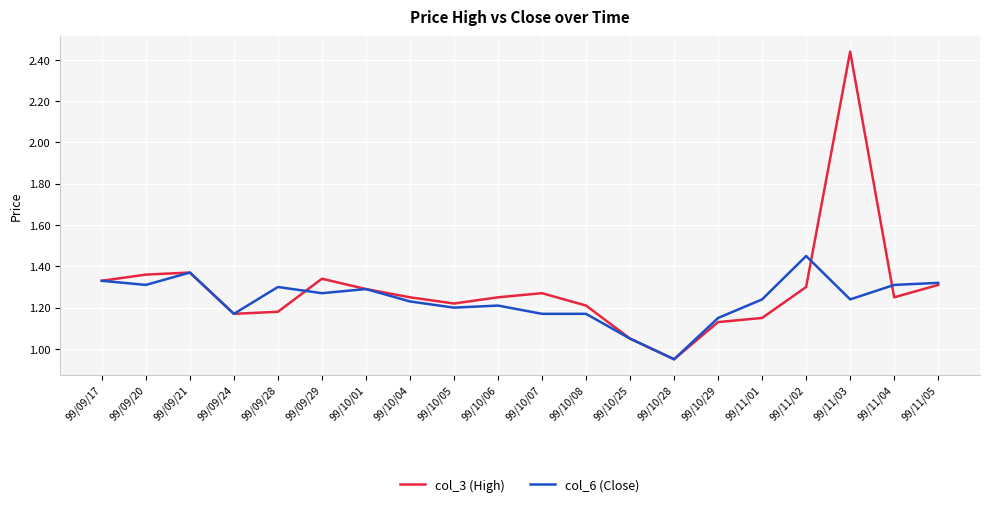

At which category does the chart reach its minimum across all series?

99/10/28